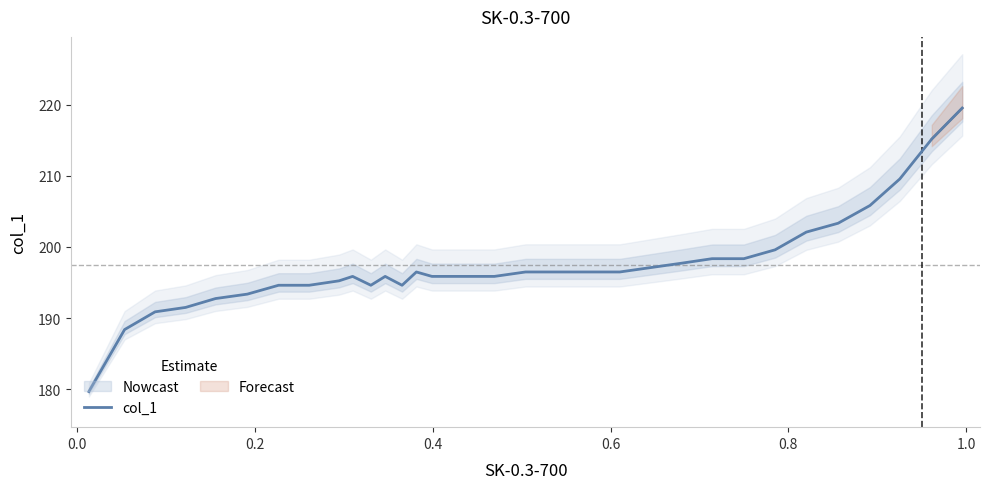

How many values are below 196?

16